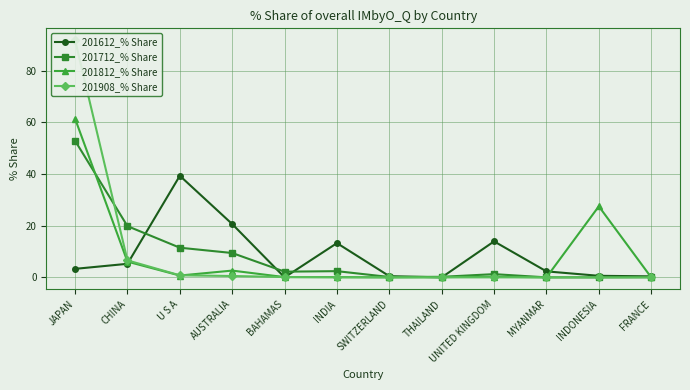

What is the difference between the maximum and minimum values in the 201812_% Share series?

61.5